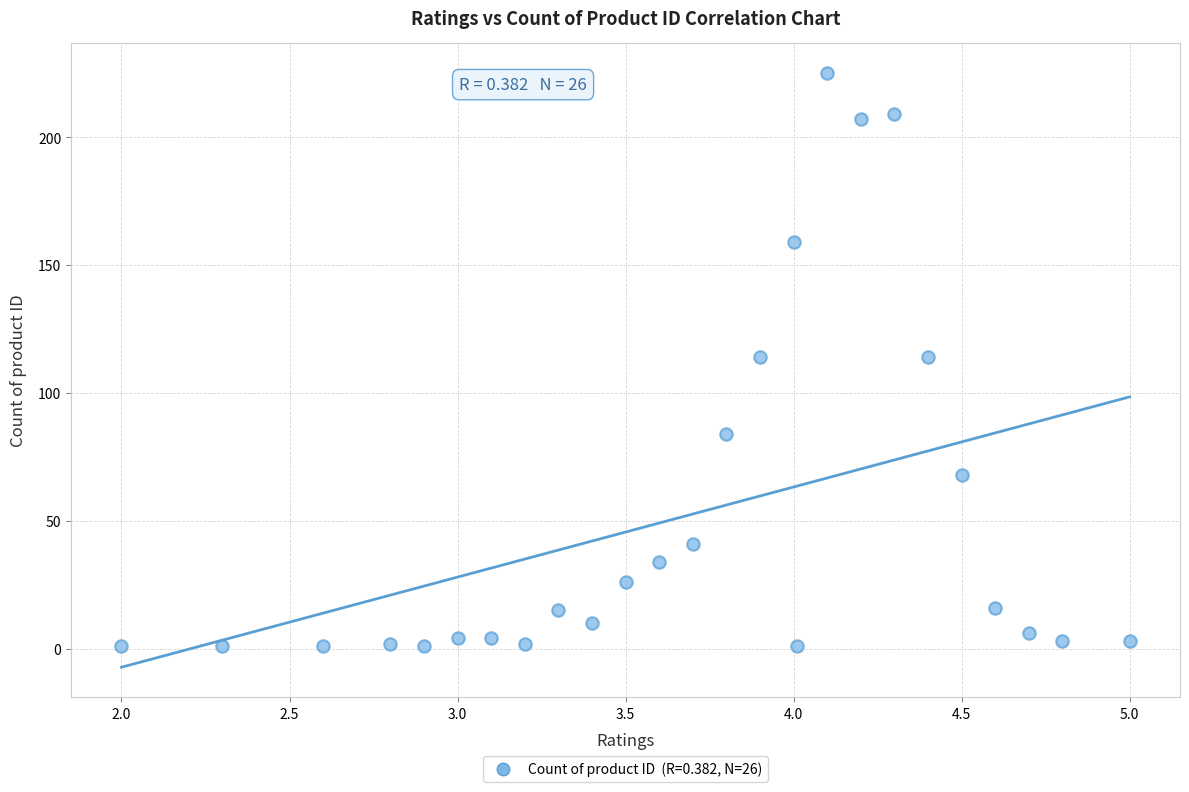

What is the range of Y values (max minus min)?

224